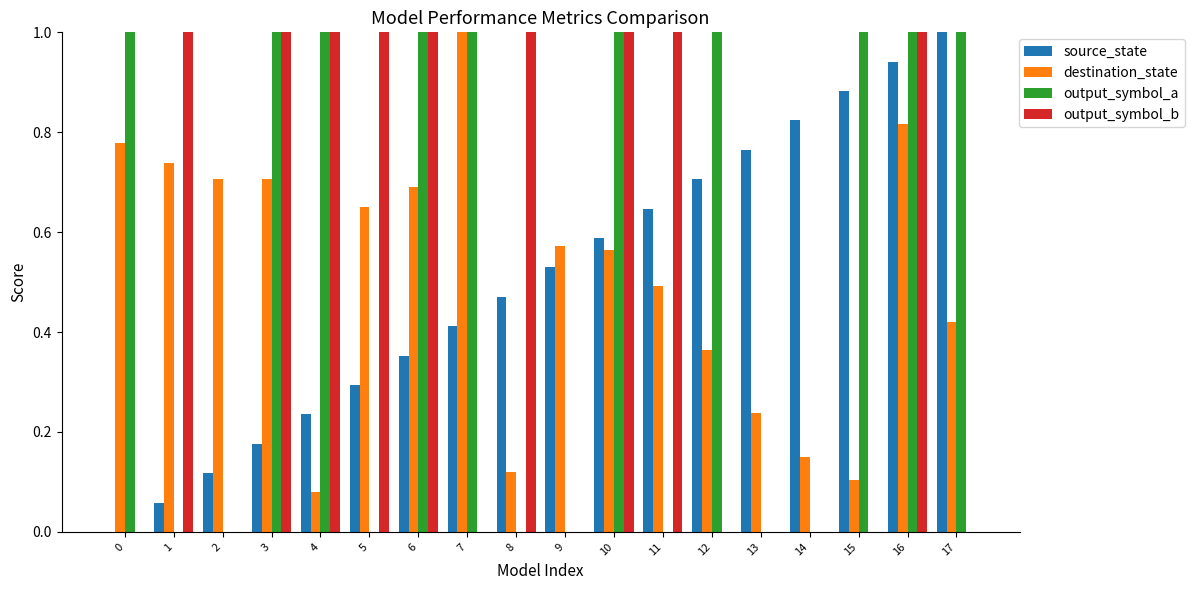

How many categories are shown in the chart?

18